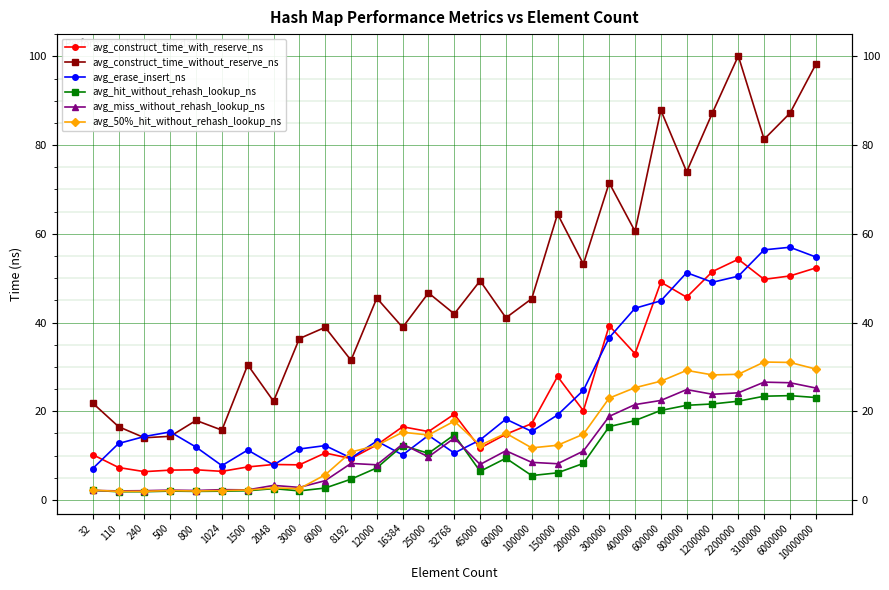

What is the sum of the avg_miss_without_rehash_lookup_ns values at 800000 and 1500?

27.2